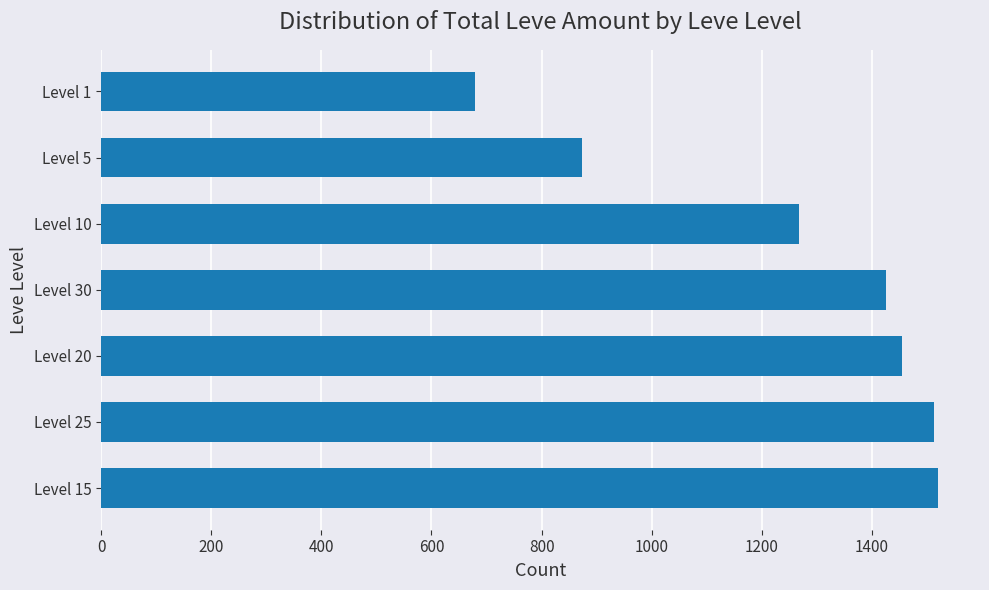

Reading bottom to top, list all the values displayed in this chart.

Level 15=1520	Level 25=1513	Level 20=1455	Level 30=1425	Level 10=1267	Level 5=873	Level 1=679